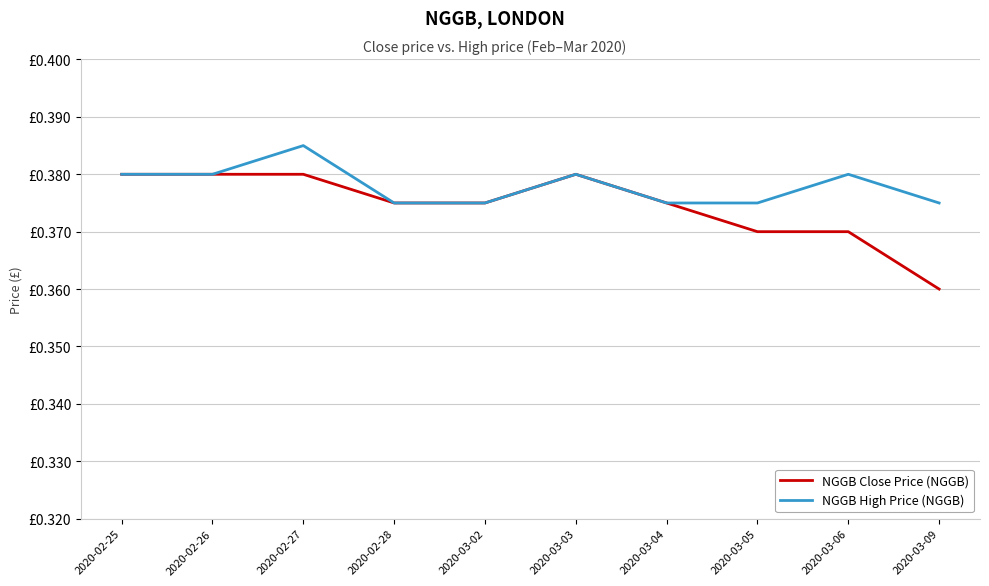

What is the smallest value displayed?

0.4